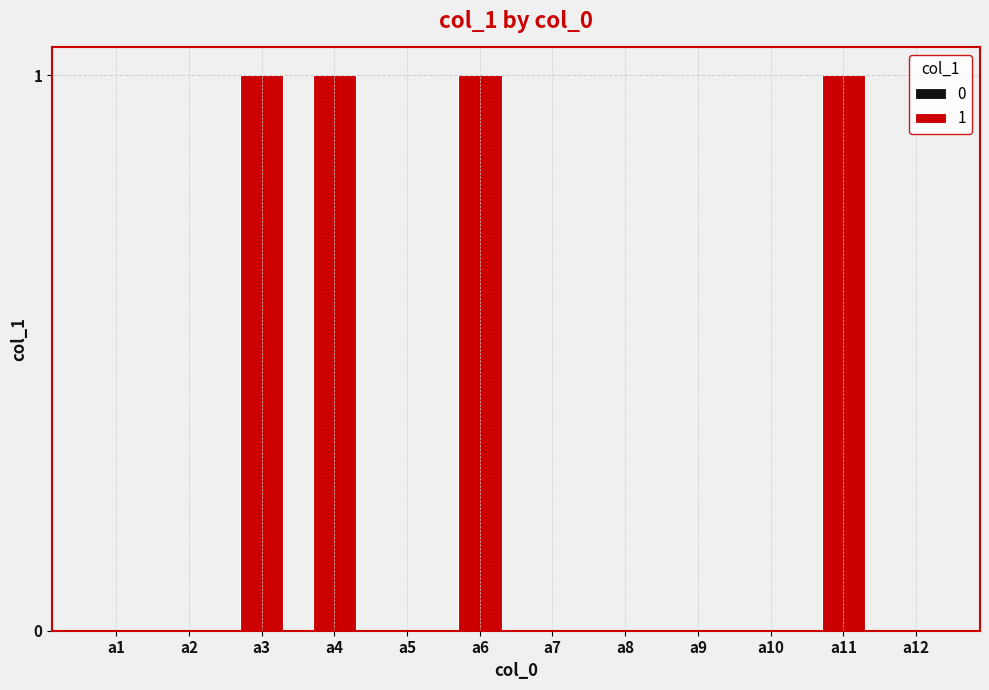

Is it true that the value at a3 is 1?

True